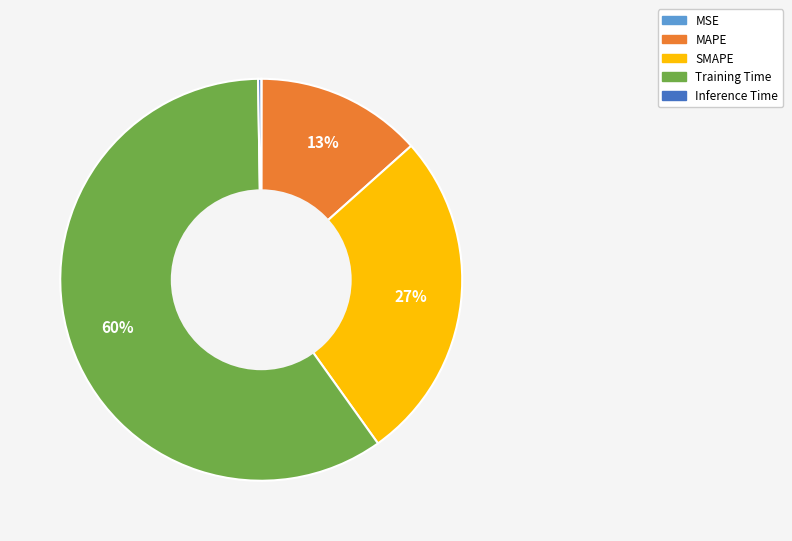

Is Training Time the majority of the pie?

Yes